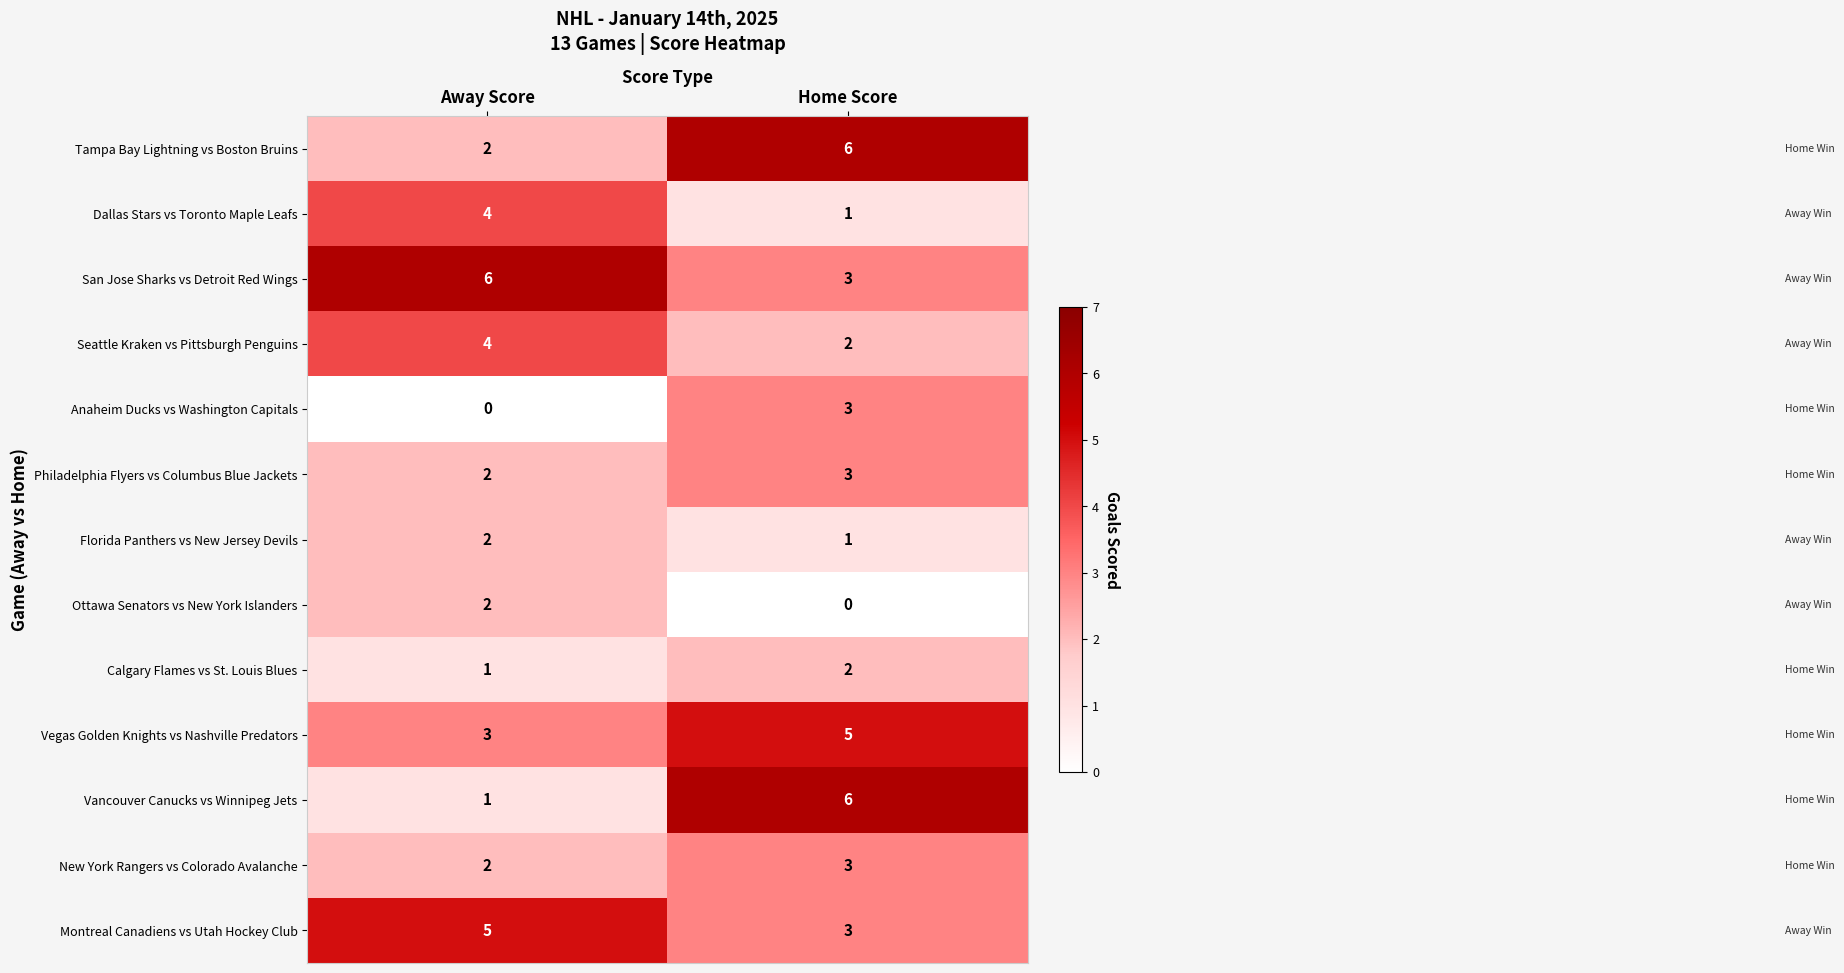

What is the sum of all Calgary Flames vs St. Louis Blues values?

3